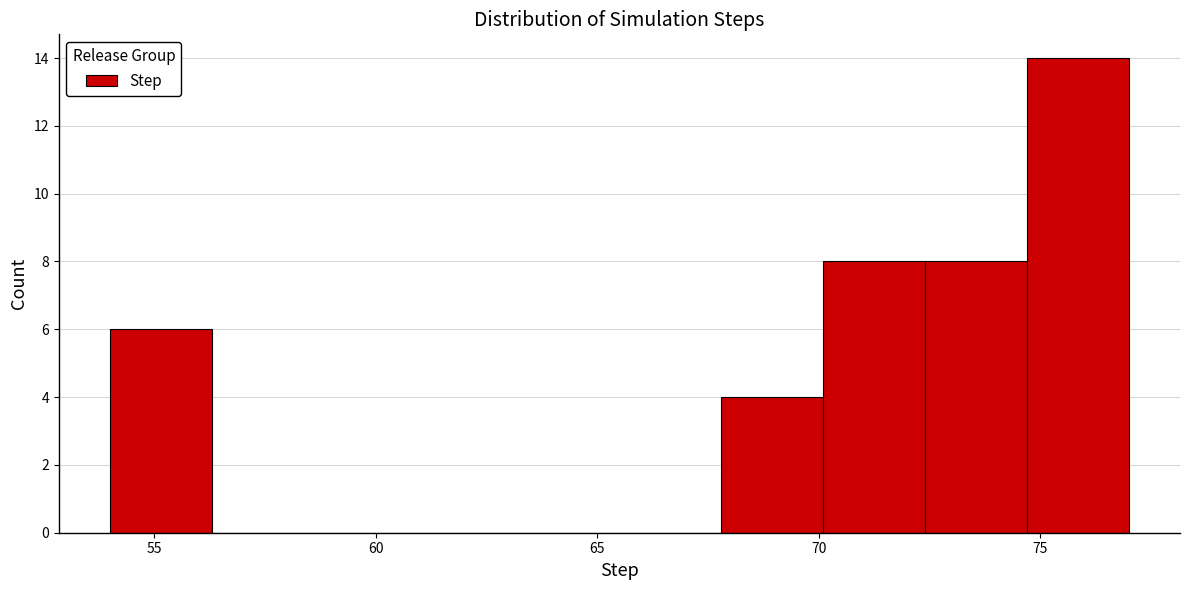

How tall is the bar that spans 72.4 to 74.7 on the x-axis? Neither the bar edges nor the heights are printed on the chart, so give them approximately, as read against the axes.

8